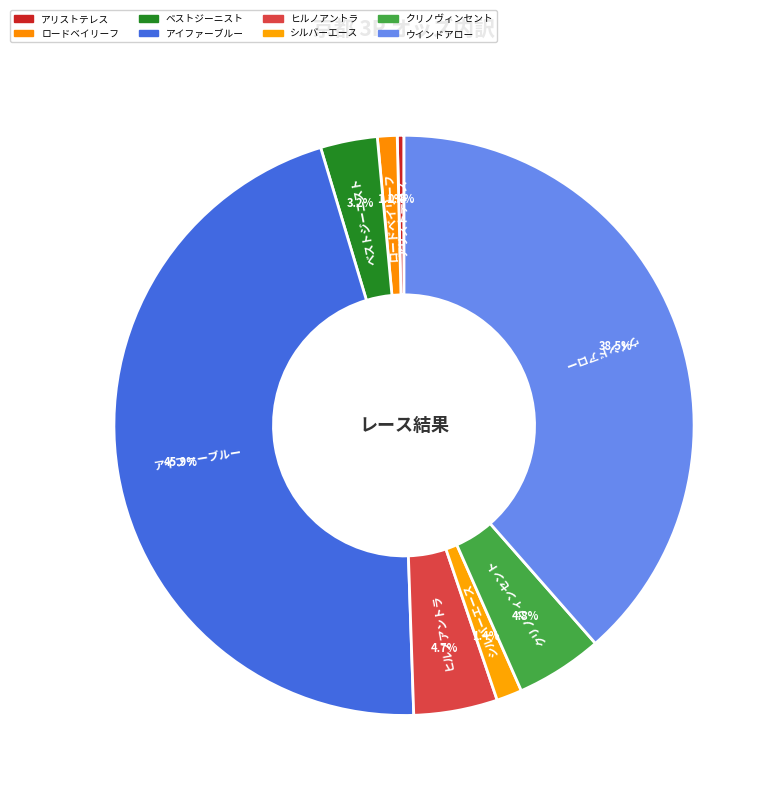

Which slice is the smallest?

アリストテレス